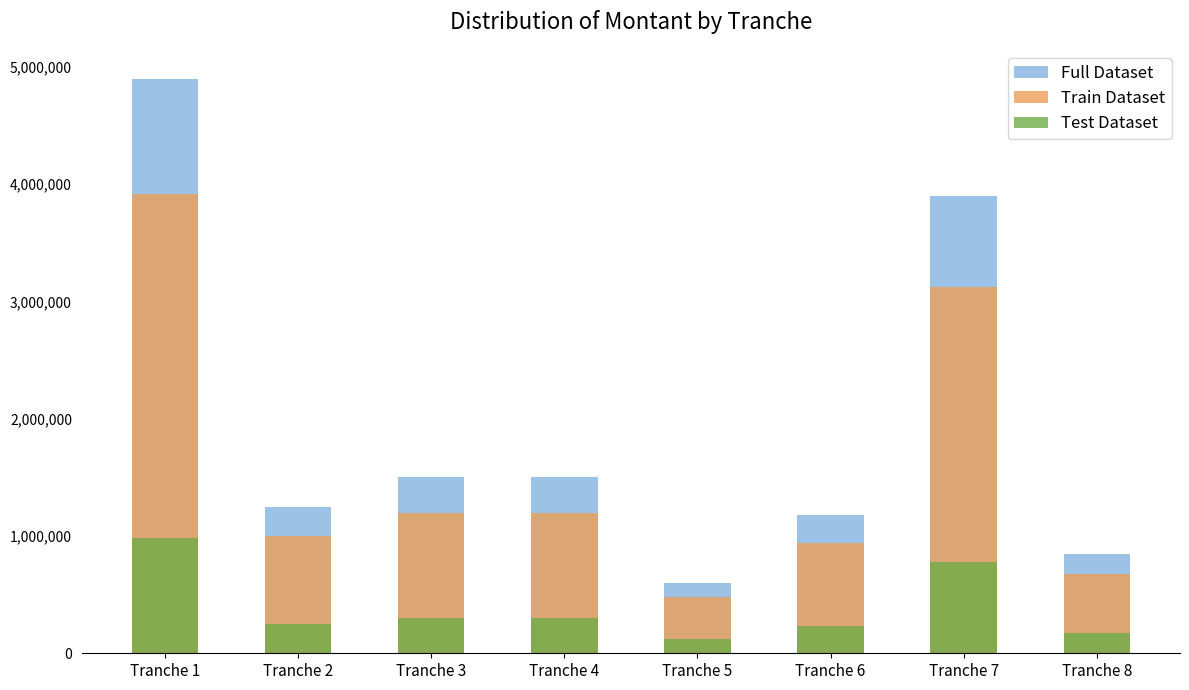

What is the minimum value shown in the chart?

120000.0